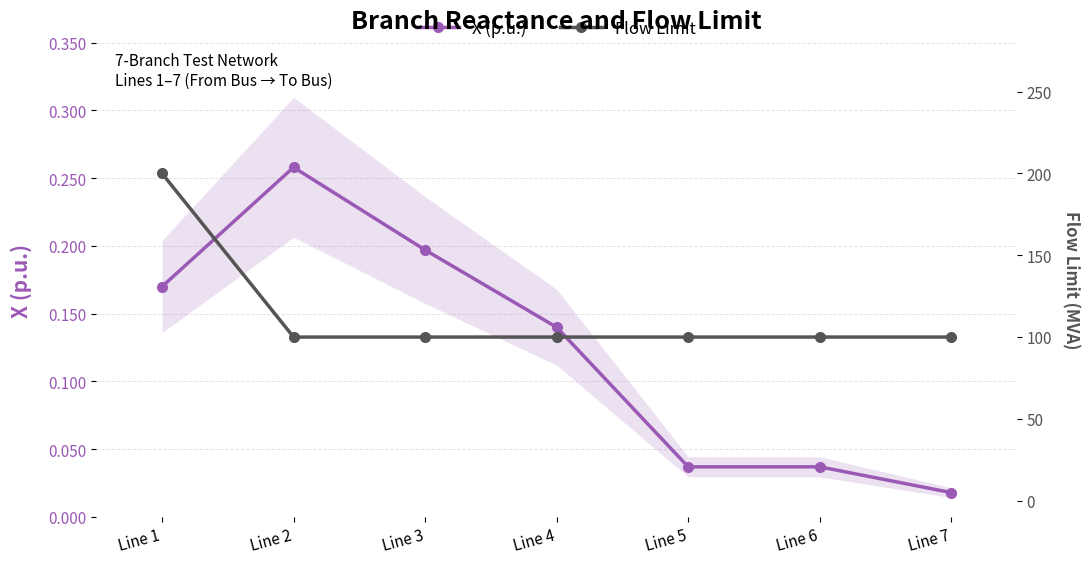

What is the difference between the maximum and minimum values in the X (p.u.) series?

0.2